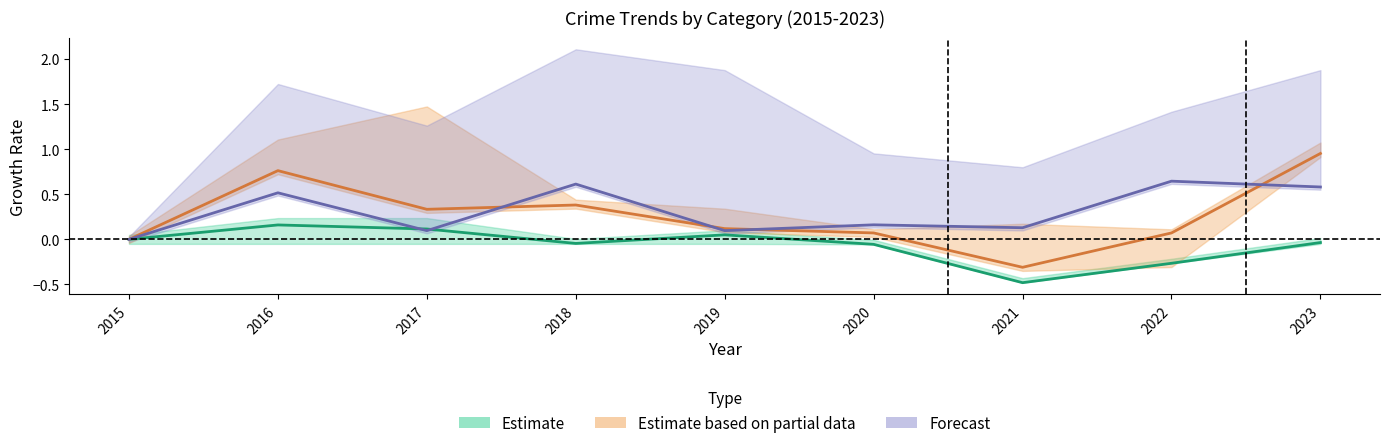

At which category is the sum across all series the highest?

2023